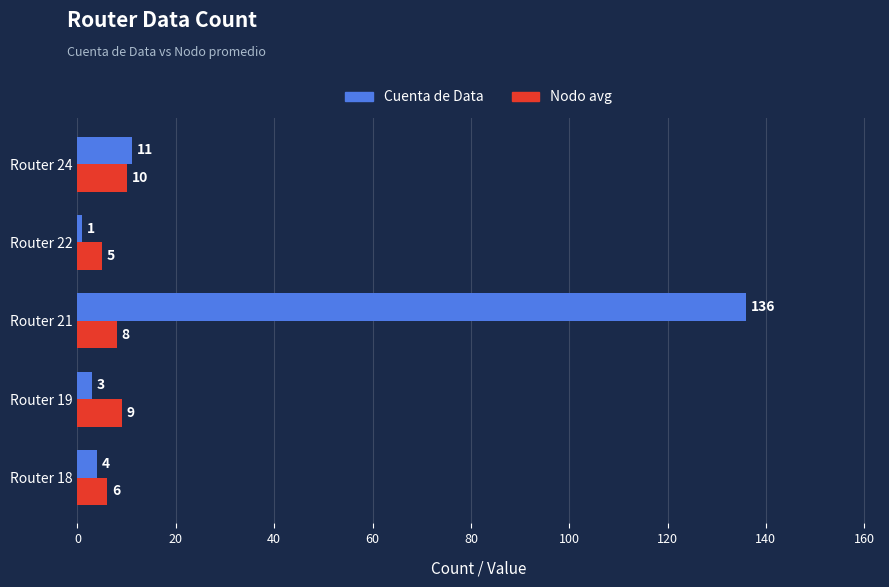

Which series has the largest total across all categories?

Cuenta de Data